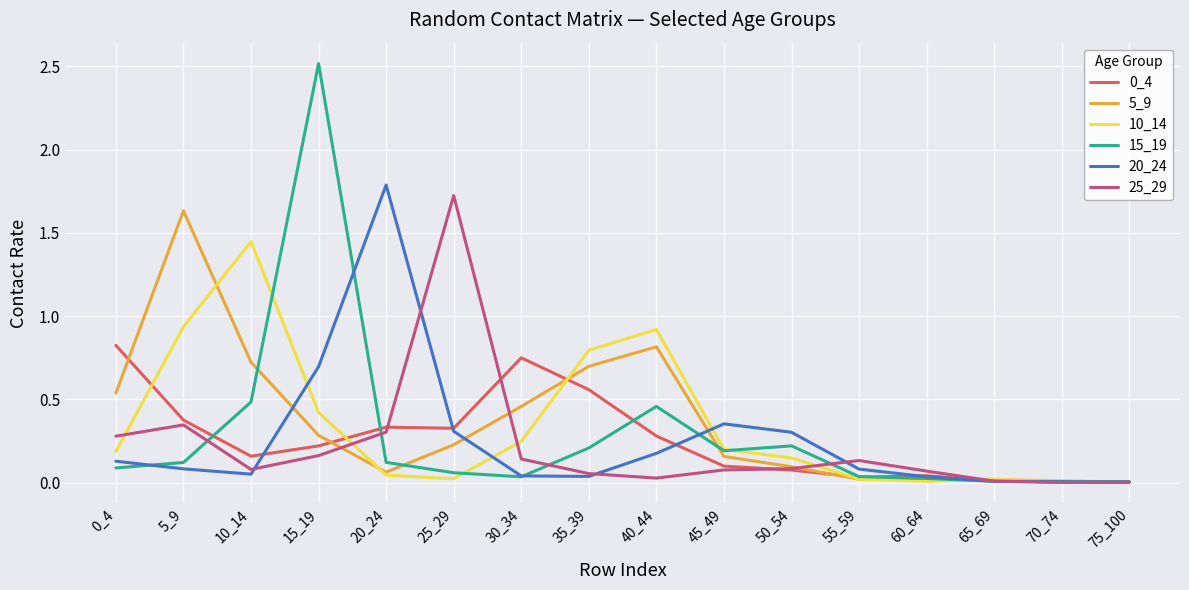

Is it true that 10_14 equals 0.0 at 55_59?

True